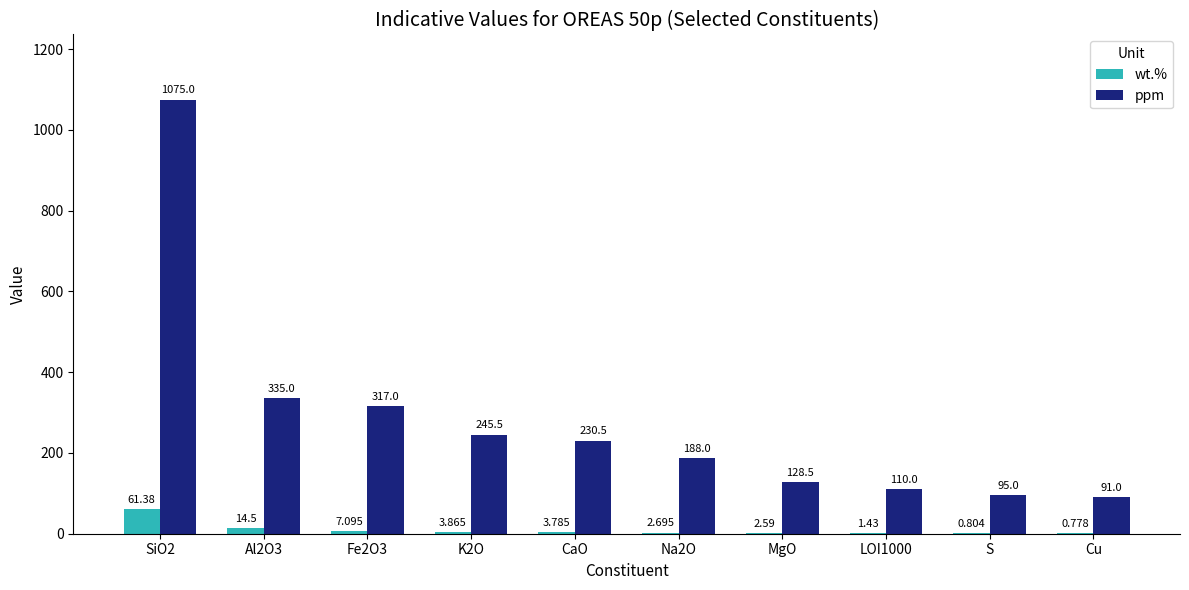

At which category is the sum across all series the highest?

SiO2